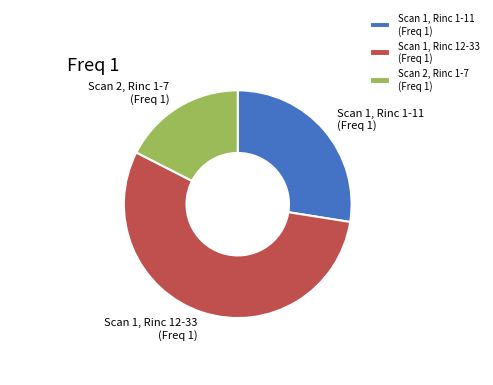

Is it true that Scan 1, Rinc 12-33 (Freq 1) is 55% of the pie?

True